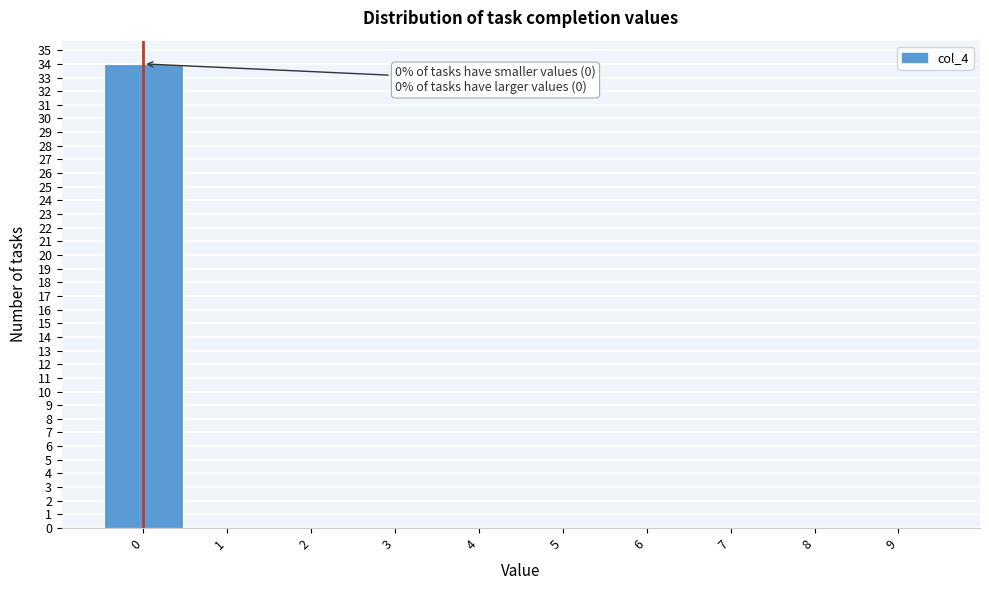

Which range on the x-axis has the tallest bar?

-0.5 to 0.5